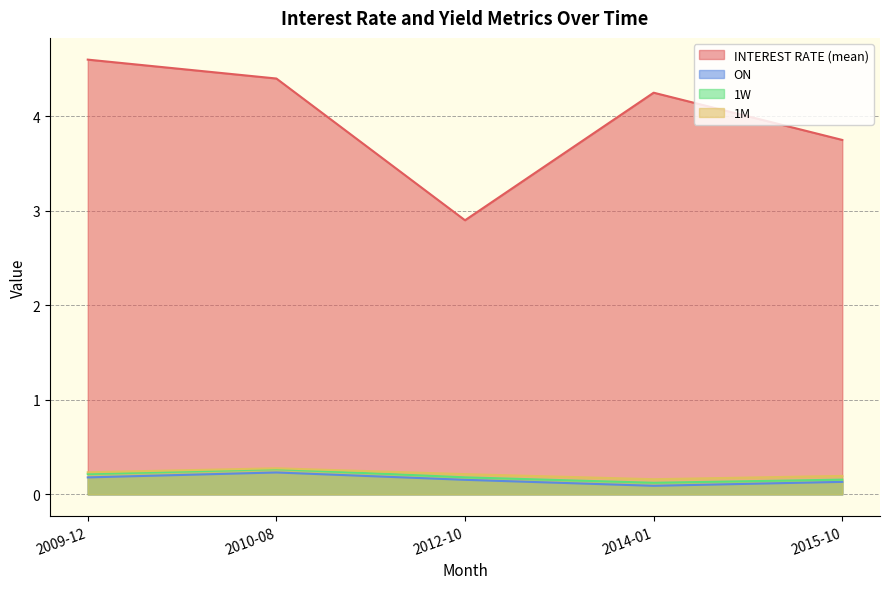

What is the greatest value displayed?

4.6